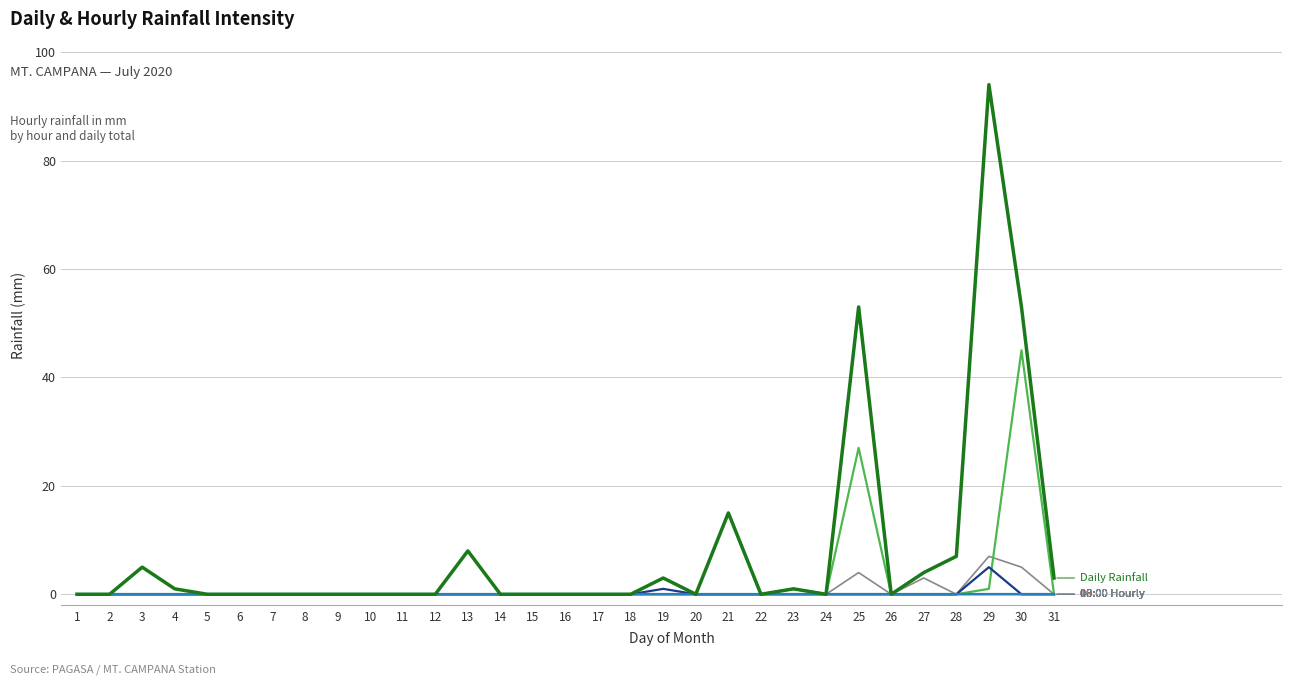

Reading right to left, transcribe all the data shown in this chart.

Daily Rainfall: 31=3	30=53	29=94	28=7	27=4	26=0	25=53	24=0	23=1	22=0	21=15	20=0	19=3	18=0	17=0	16=0	15=0	14=0	13=8	12=0	11=0	10=0	9=0	8=0	7=0	6=0	5=0	4=1	3=5	2=0	1=0
18:00 Hourly: 31=0	30=45	29=1	28=0	27=0	26=0	25=27	24=0	23=0	22=0	21=0	20=0	19=0	18=0	17=0	16=0	15=0	14=0	13=0	12=0	11=0	10=0	9=0	8=0	7=0	6=0	5=0	4=0	3=0	2=0	1=0
00:00 Hourly: 31=0	30=0	29=5	28=0	27=0	26=0	25=0	24=0	23=0	22=0	21=0	20=0	19=1	18=0	17=0	16=0	15=0	14=0	13=0	12=0	11=0	10=0	9=0	8=0	7=0	6=0	5=0	4=0	3=0	2=0	1=0
05:00 Hourly: 31=0	30=0	29=0	28=0	27=0	26=0	25=0	24=0	23=1	22=0	21=0	20=0	19=0	18=0	17=0	16=0	15=0	14=0	13=0	12=0	11=0	10=0	9=0	8=0	7=0	6=0	5=0	4=0	3=0	2=0	1=0
10:00 Hourly: 31=0	30=0	29=0	28=0	27=0	26=0	25=0	24=0	23=0	22=0	21=0	20=0	19=0	18=0	17=0	16=0	15=0	14=0	13=0	12=0	11=0	10=0	9=0	8=0	7=0	6=0	5=0	4=0	3=0	2=0	1=0
19:00 Hourly: 31=0	30=5	29=7	28=0	27=3	26=0	25=4	24=0	23=0	22=0	21=0	20=0	19=0	18=0	17=0	16=0	15=0	14=0	13=0	12=0	11=0	10=0	9=0	8=0	7=0	6=0	5=0	4=0	3=0	2=0	1=0